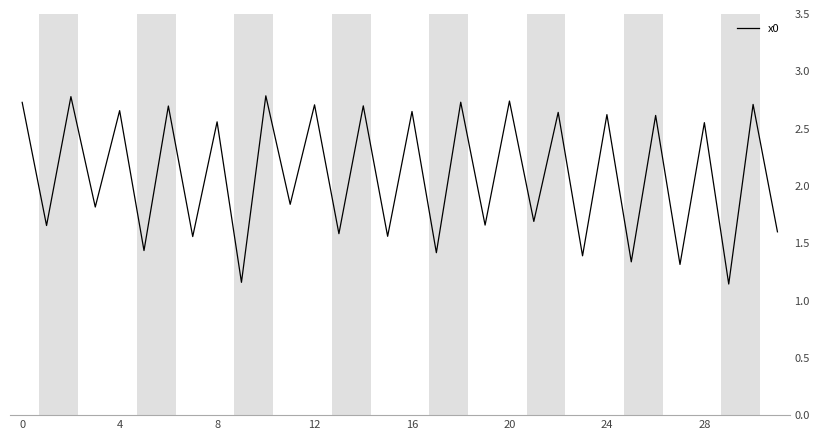

What is the maximum value shown in the chart?

2.8